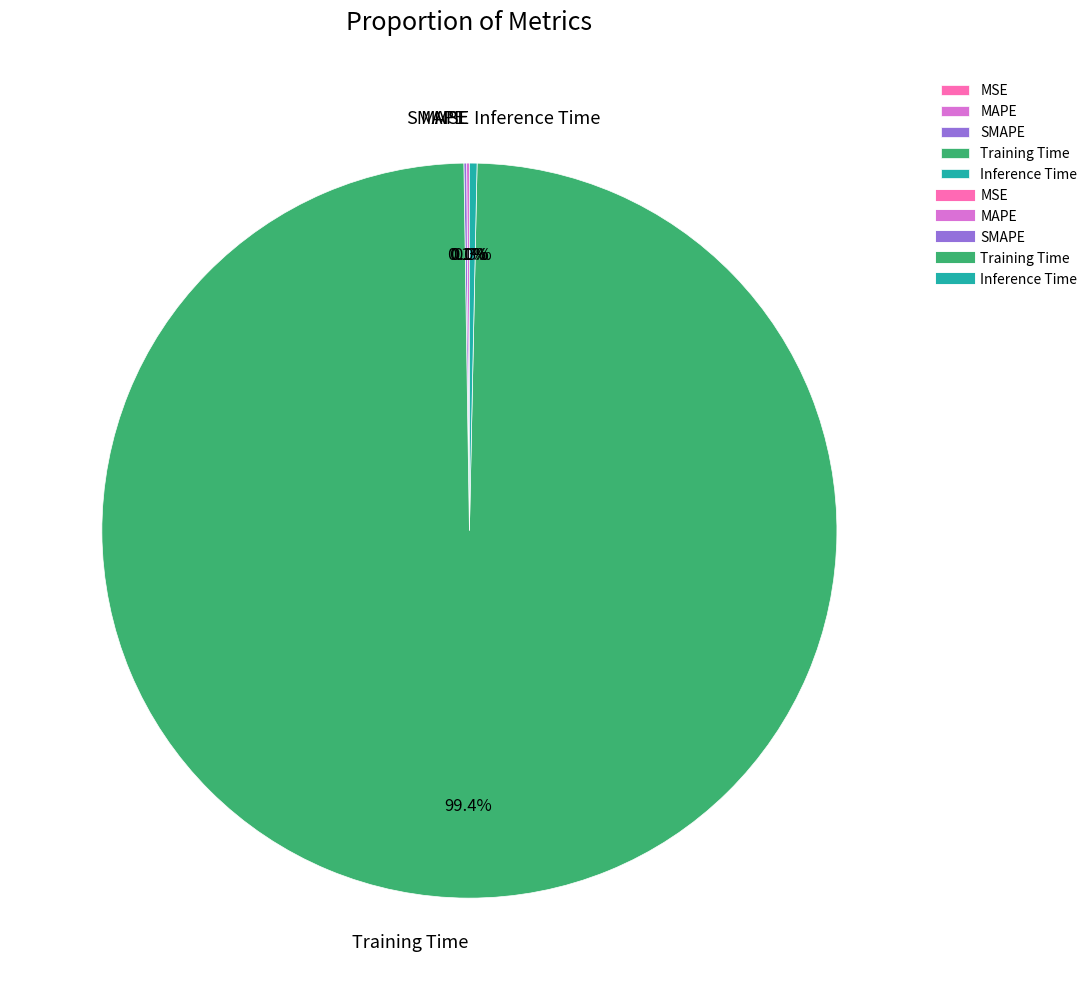

Which category has the smallest portion of the pie?

MSE